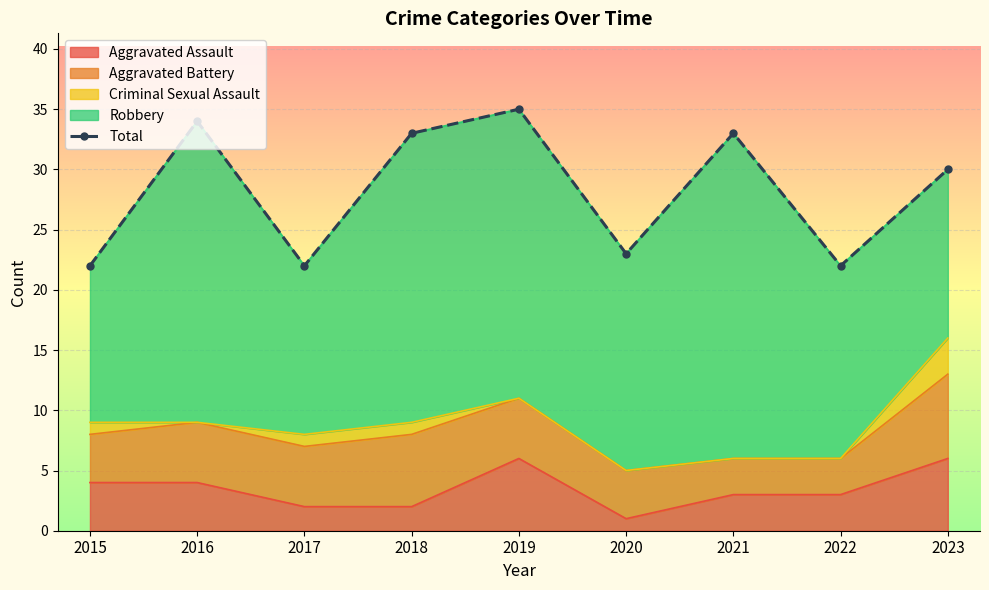

How many interior local peaks (higher than both neighbors) does the data have?

3